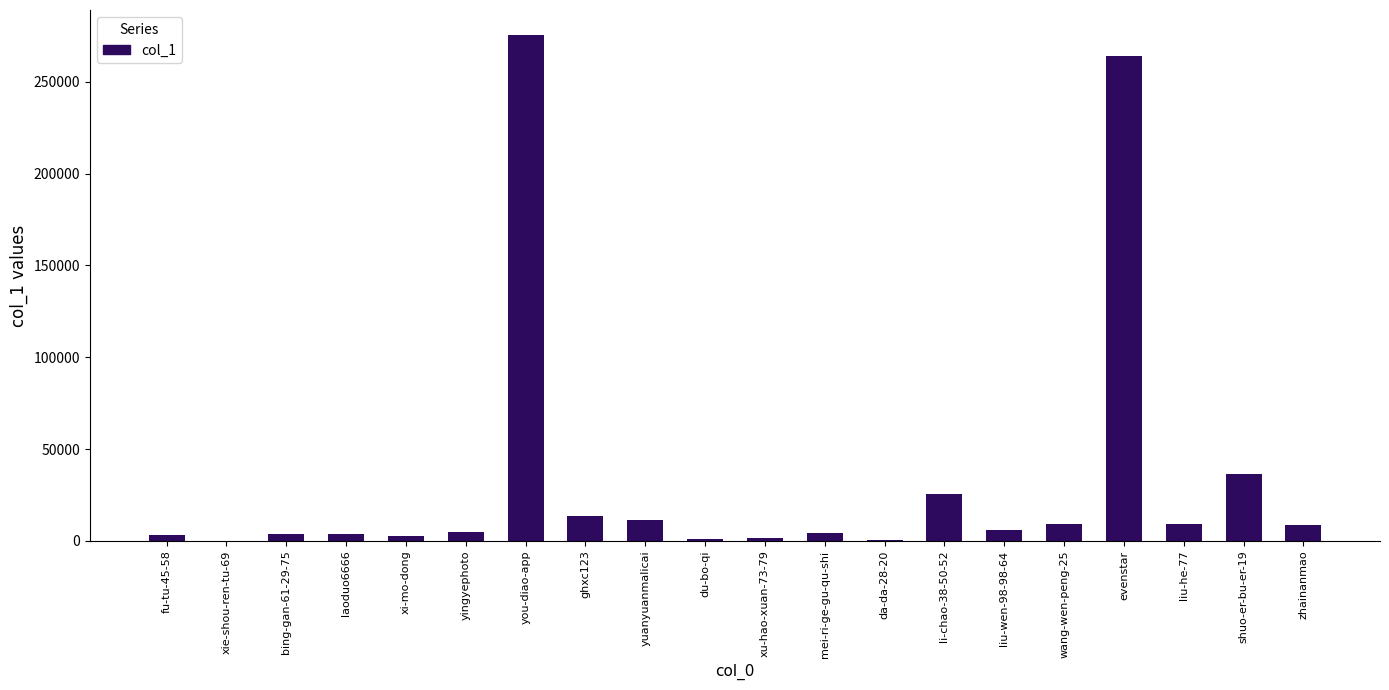

What is the sum of the values at xu-hao-xuan-73-79 and xi-mo-dong?

4418